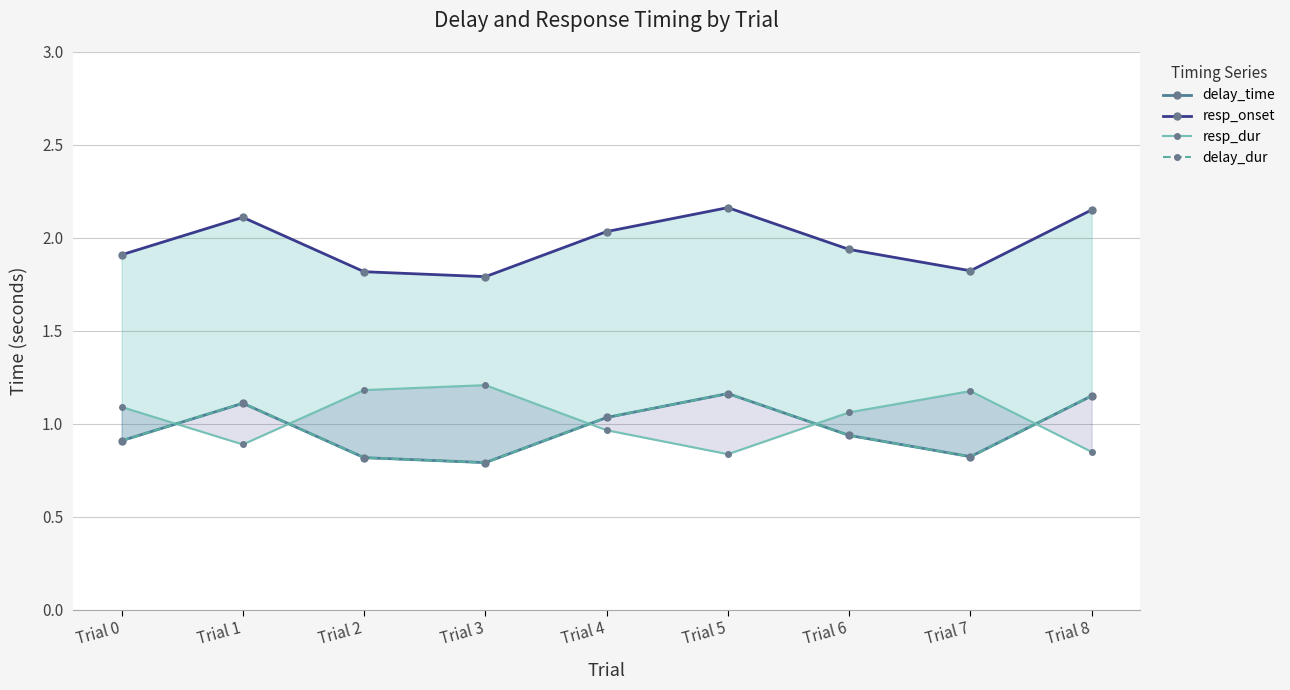

In delay_dur, how many points are lower than both neighbors (excluding endpoints)?

2